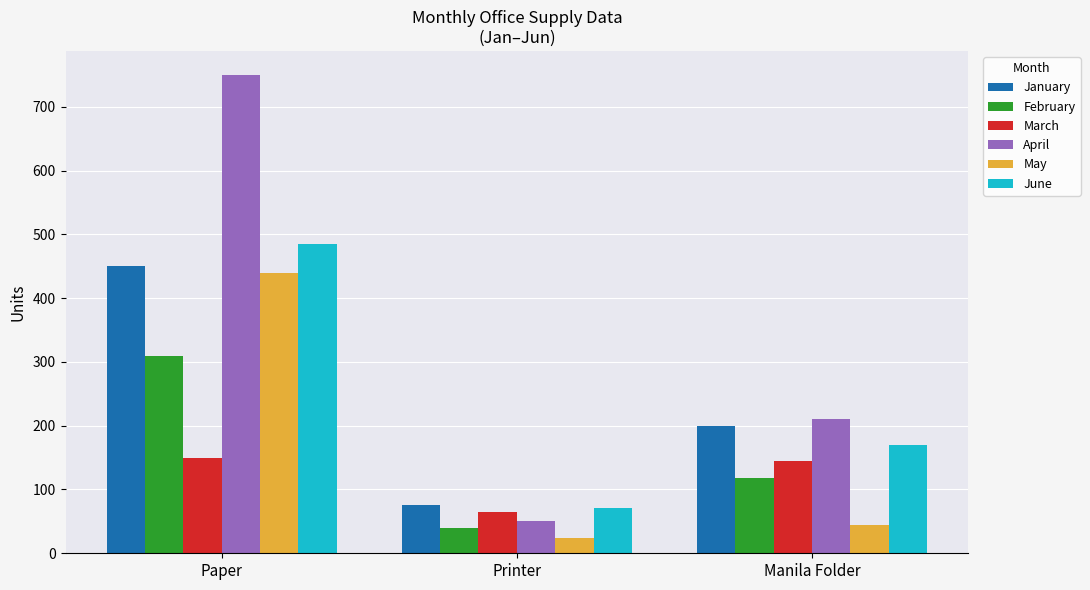

Which series has the largest range (max minus min)?

April